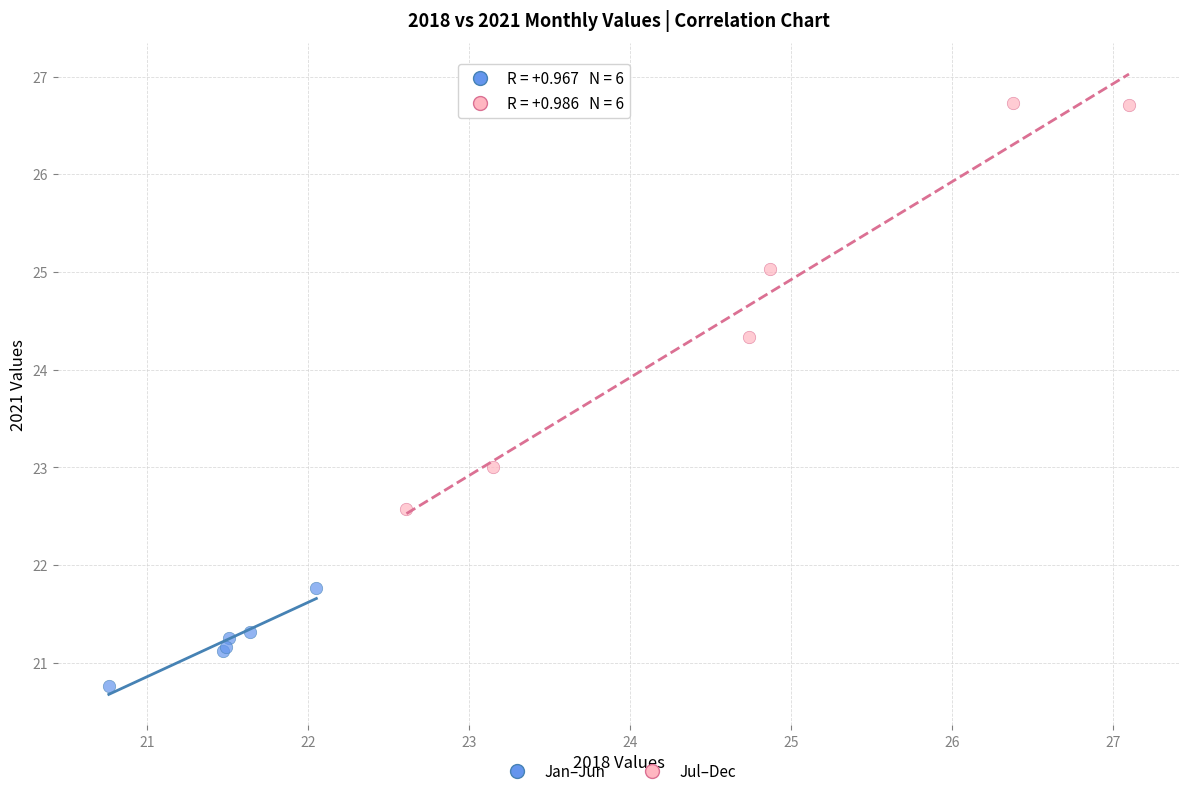

Which series has the largest Y range (max minus min)?

Jul–Dec